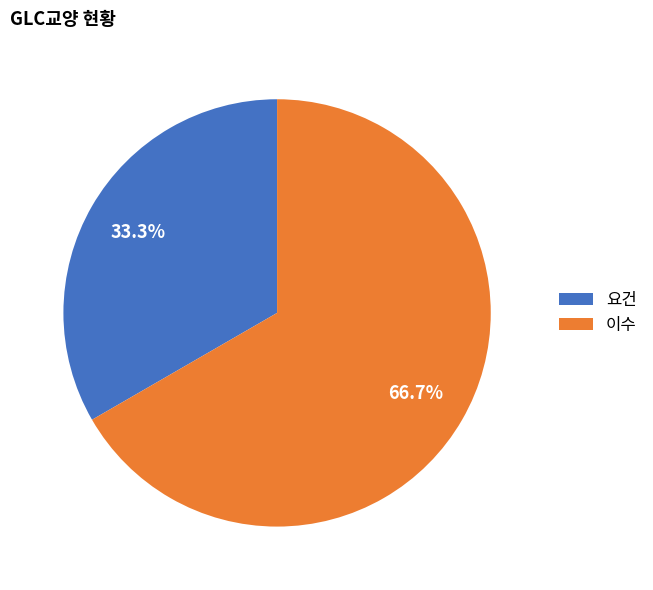

Which category has the biggest portion of the pie?

이수